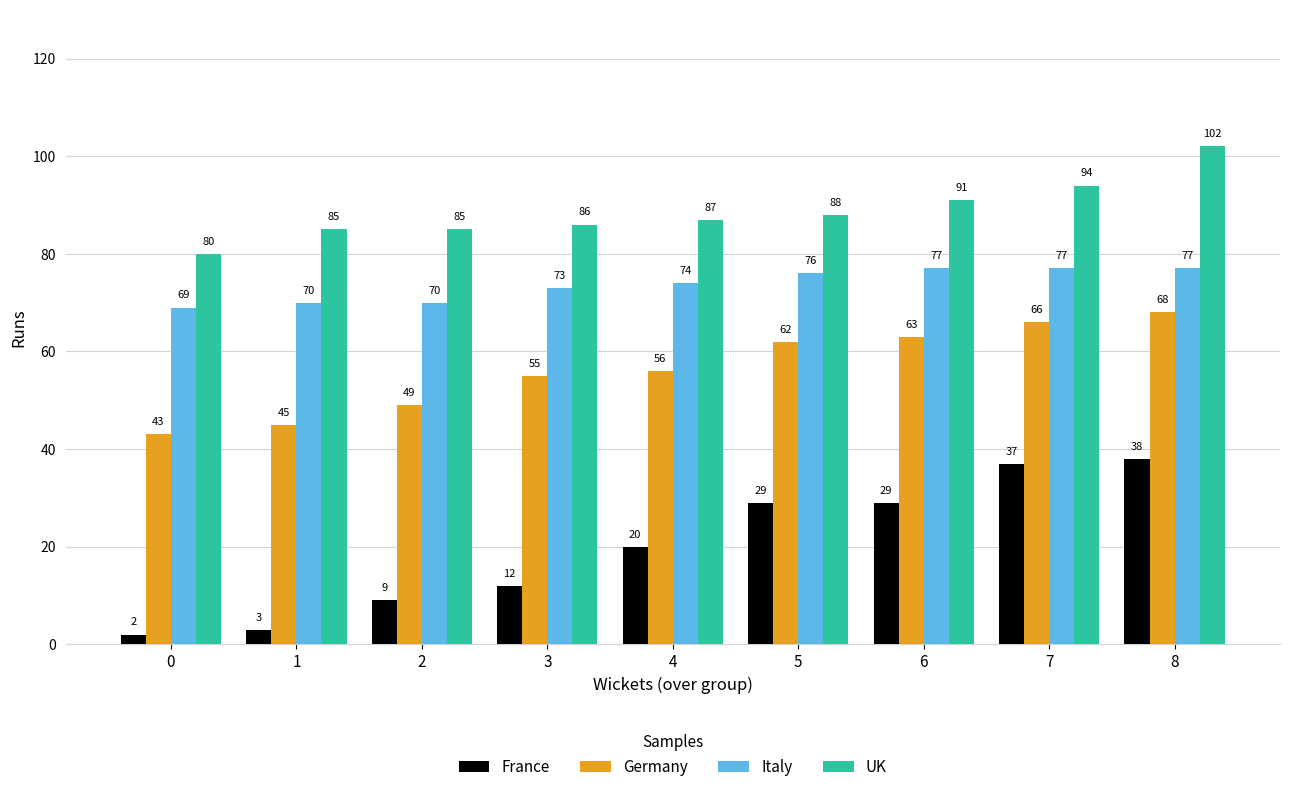

What is the highest value of the France series?

38